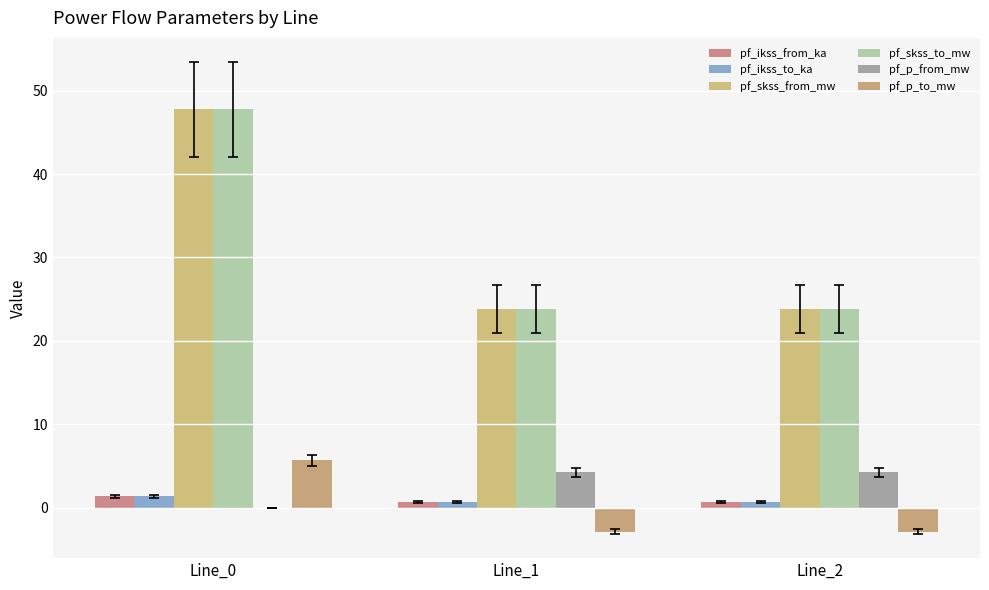

Which series changed the most between Line_1 and Line_2?

pf_skss_from_mw